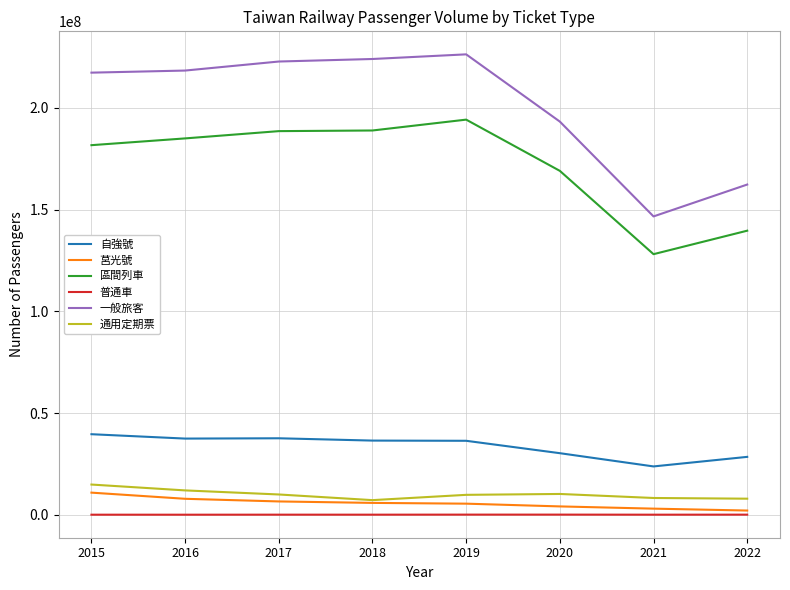

What are all the series names shown in the legend?

自強號, 莒光號, 區間列車, 普通車, 一般旅客, 通用定期票